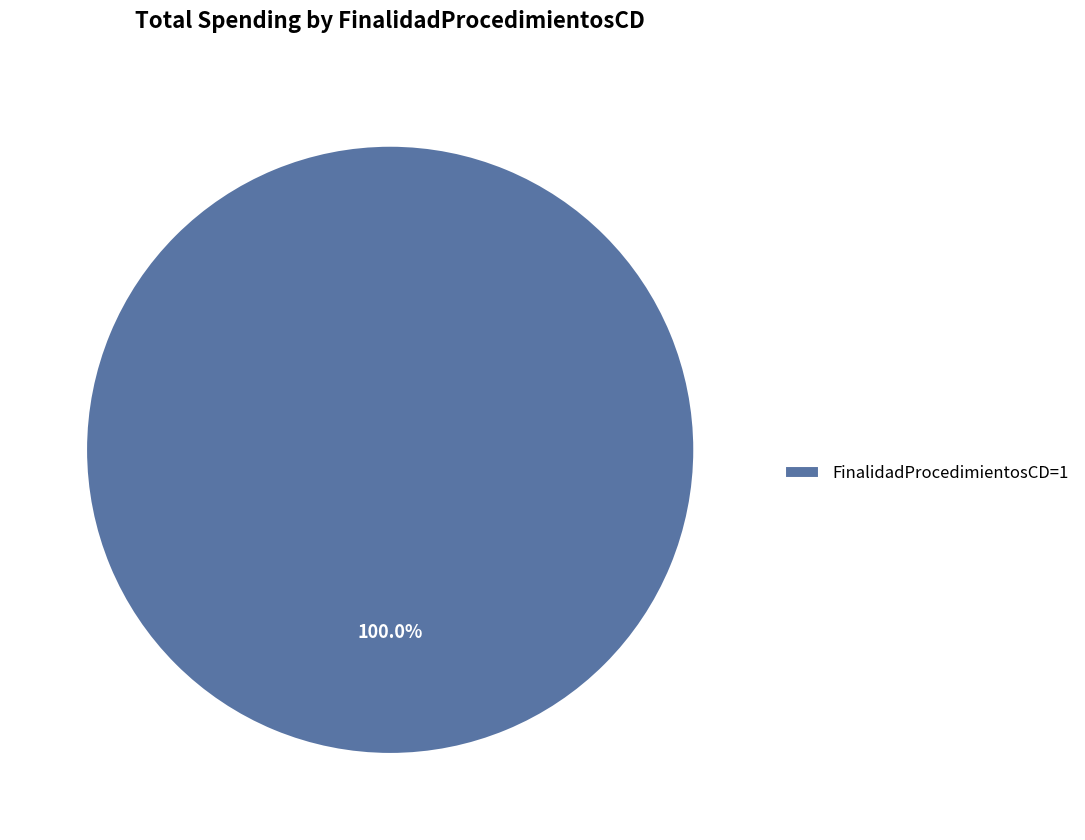

Rank the categories by value from highest to lowest.

FinalidadProcedimientosCD=1